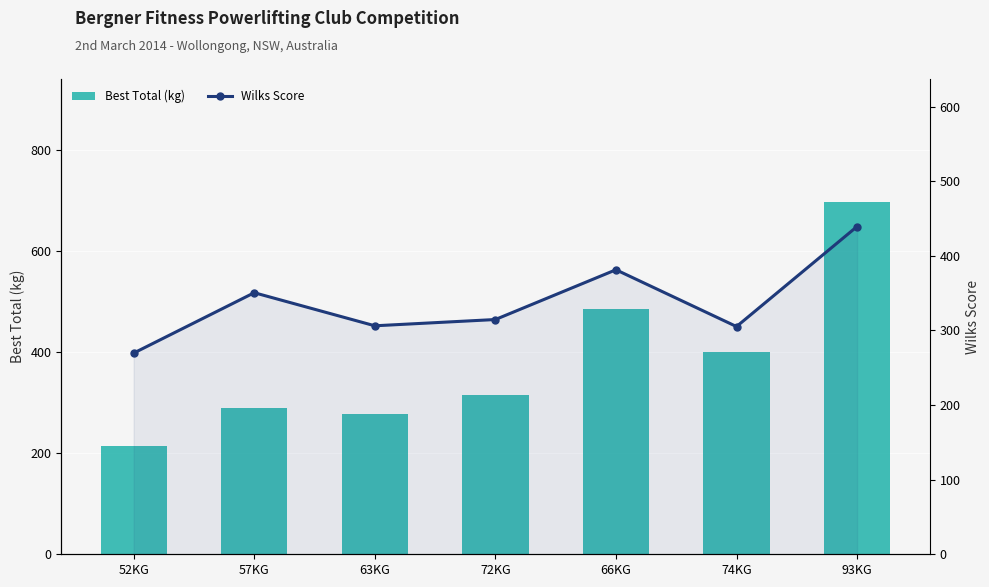

What position from the left is 57KG?

2